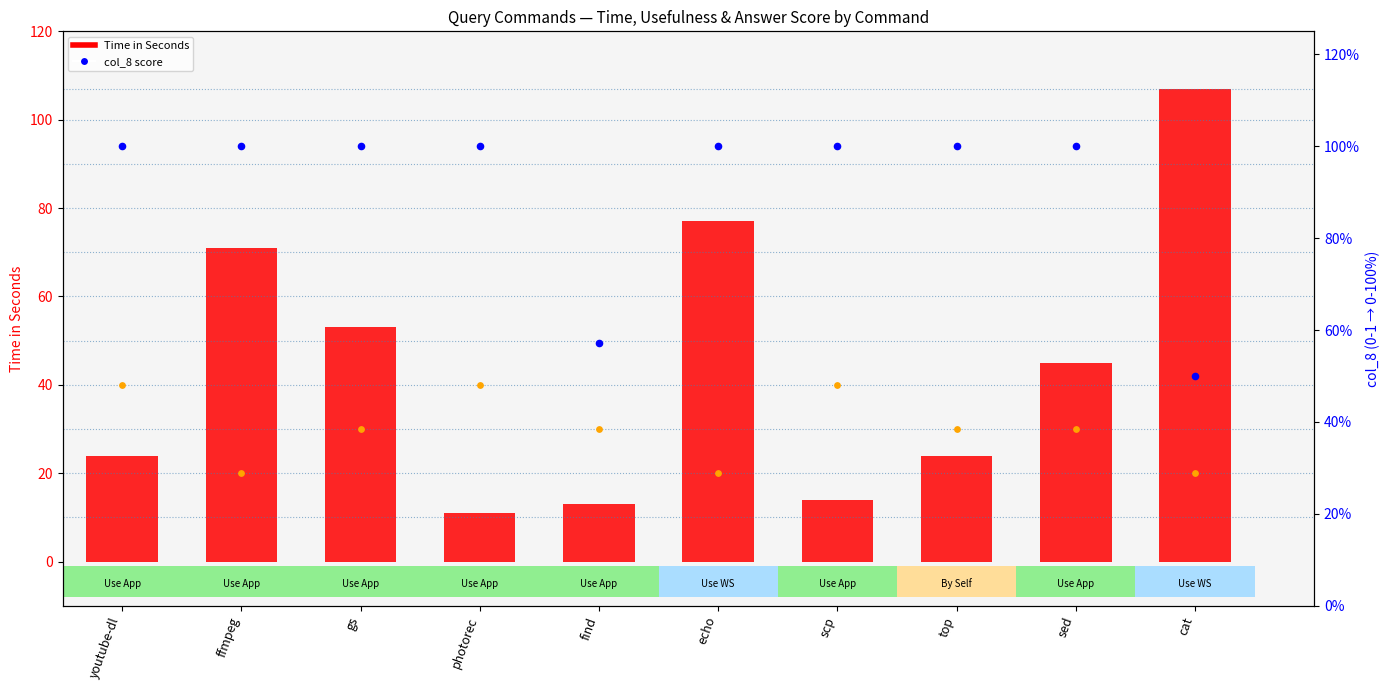

At how many categories does at least one series exceed 95?

9